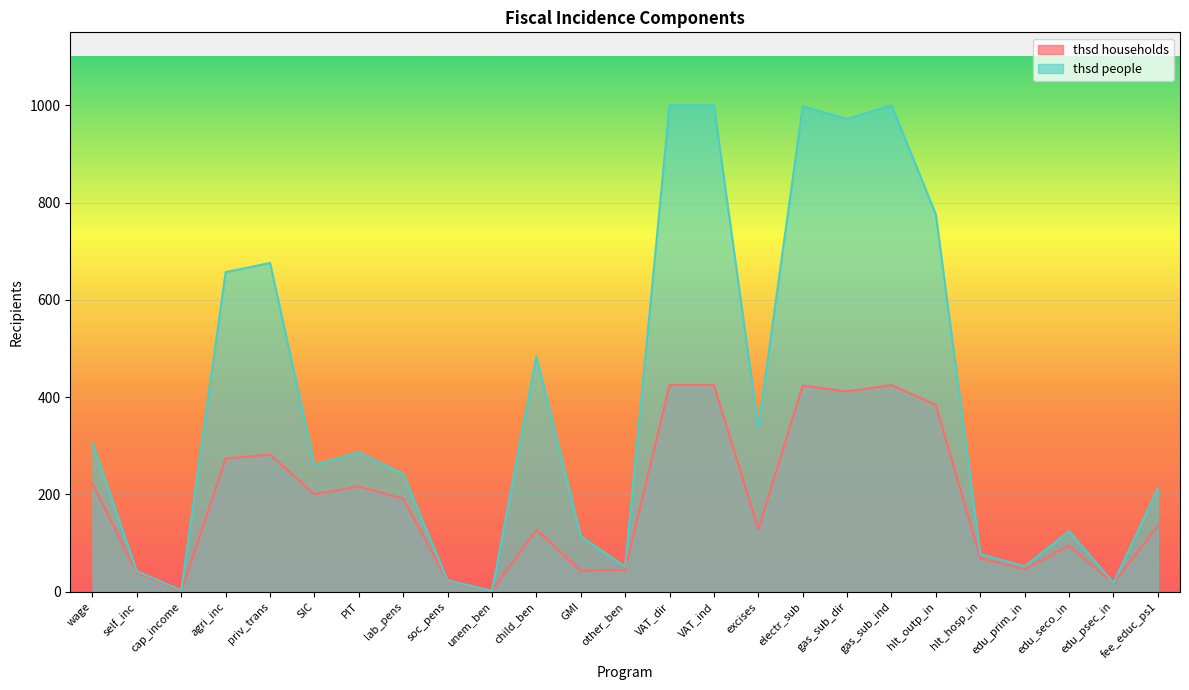

The value of thsd households at electr_sub is 146.7. True or false?

False